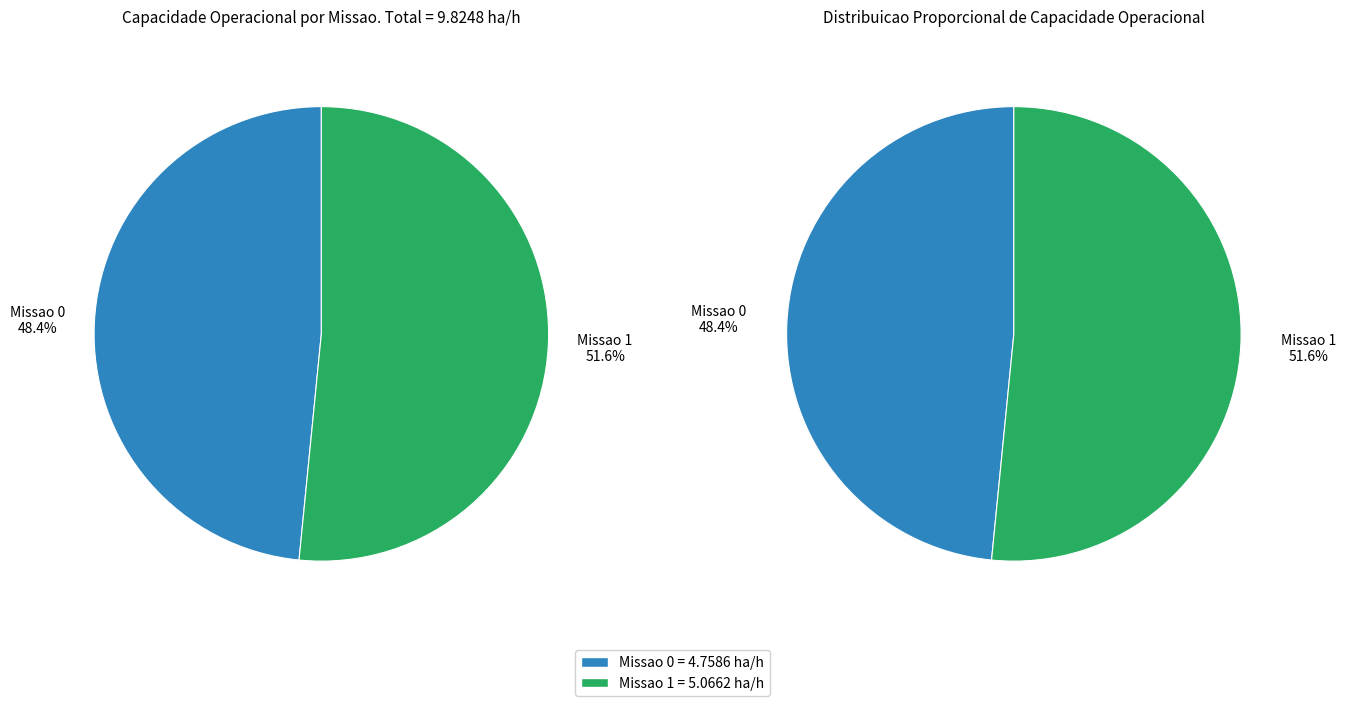

To the nearest percent, what is the difference between the largest and smallest slice percentages?

3%